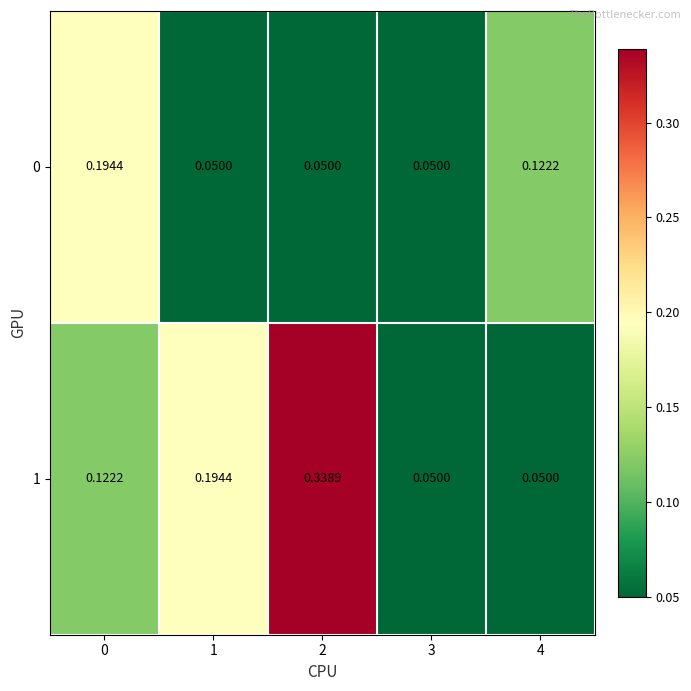

How many distinct data groups are displayed?

2